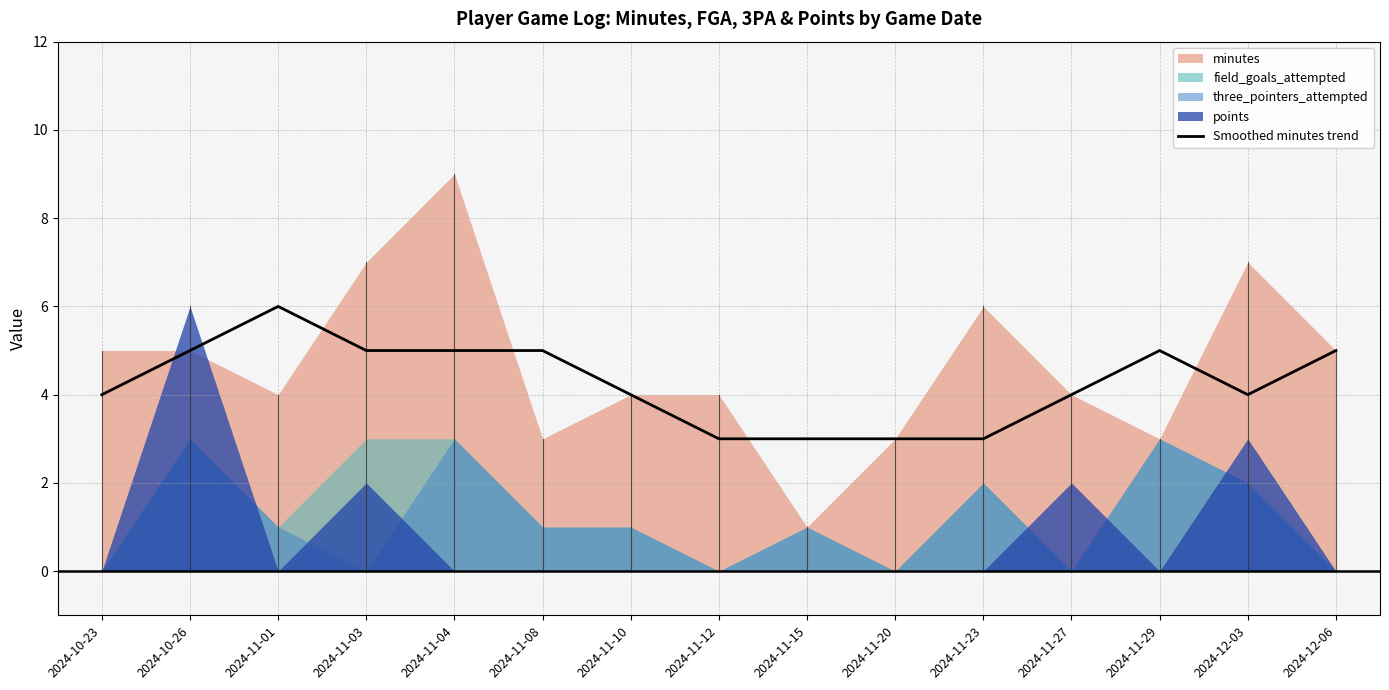

Is it true that the value at 2024-10-26 is 8?

False